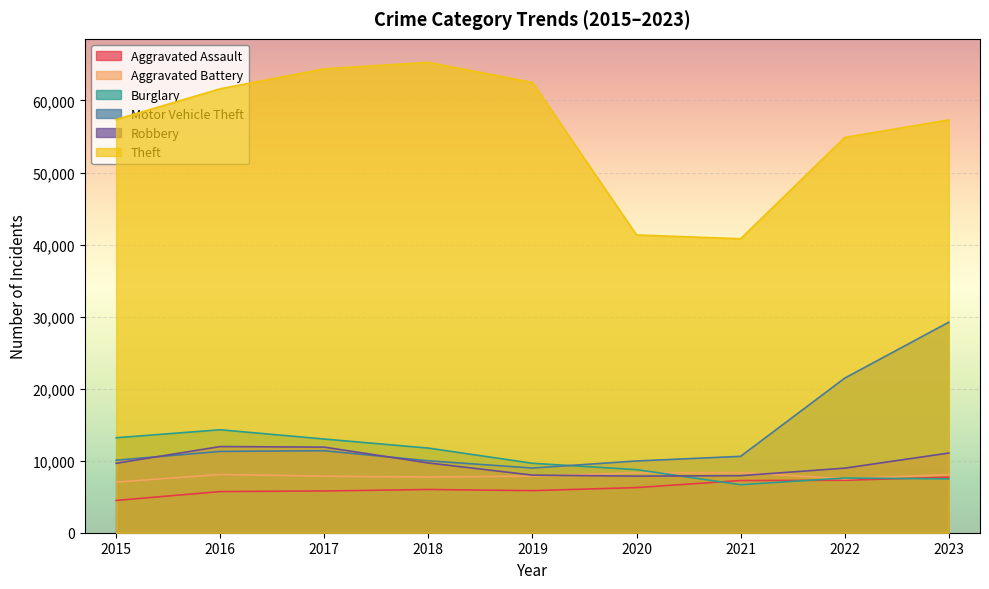

At how many categories does at least one series exceed 12815?

9